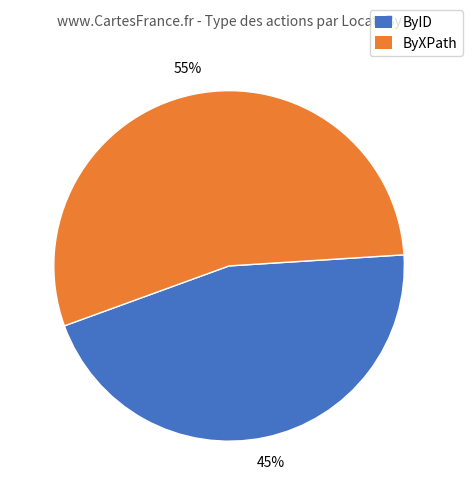

Is there a majority slice in this chart?

Yes